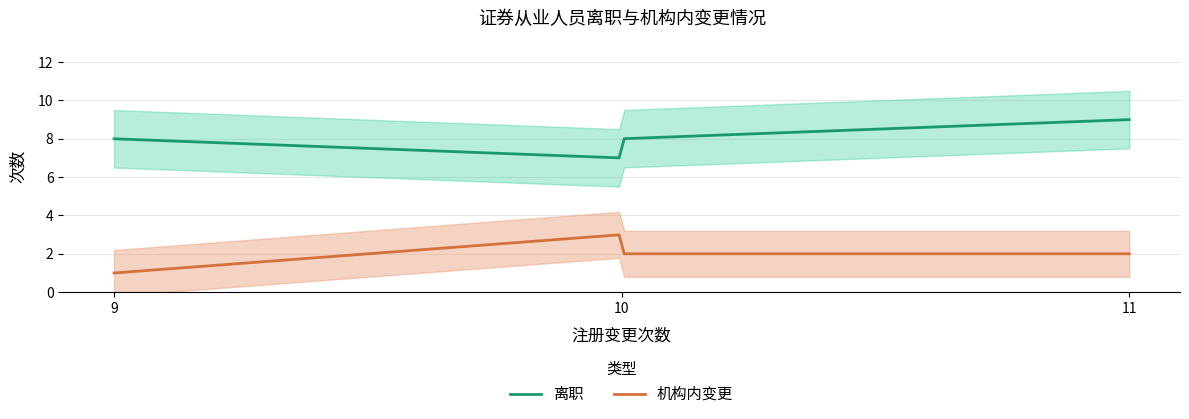

What is the highest value of the 离职 series?

9.0